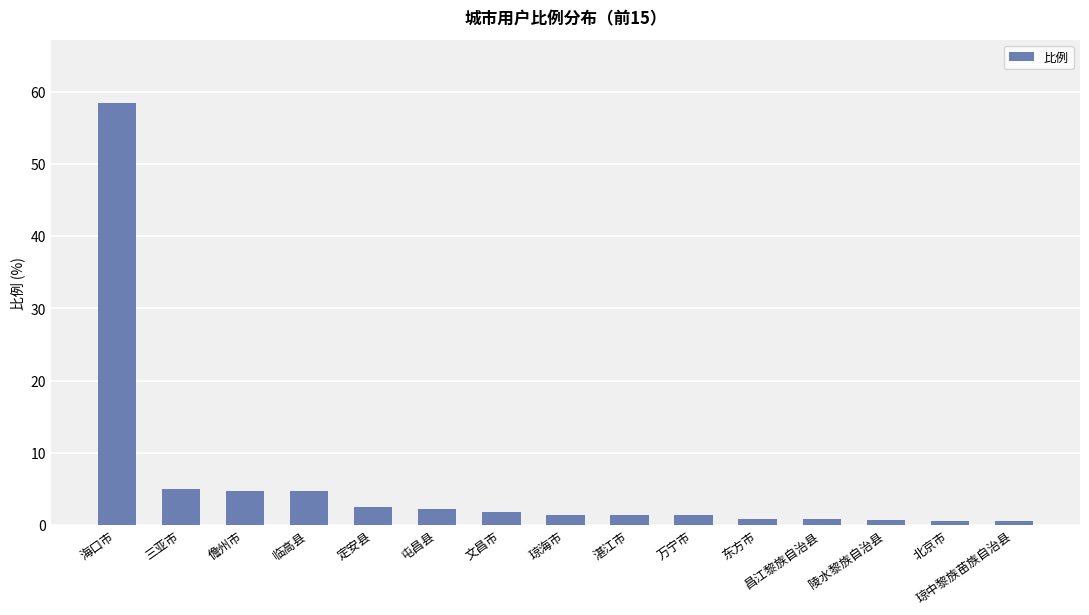

What is the difference between the values at 定安县 and 海口市?

55.9